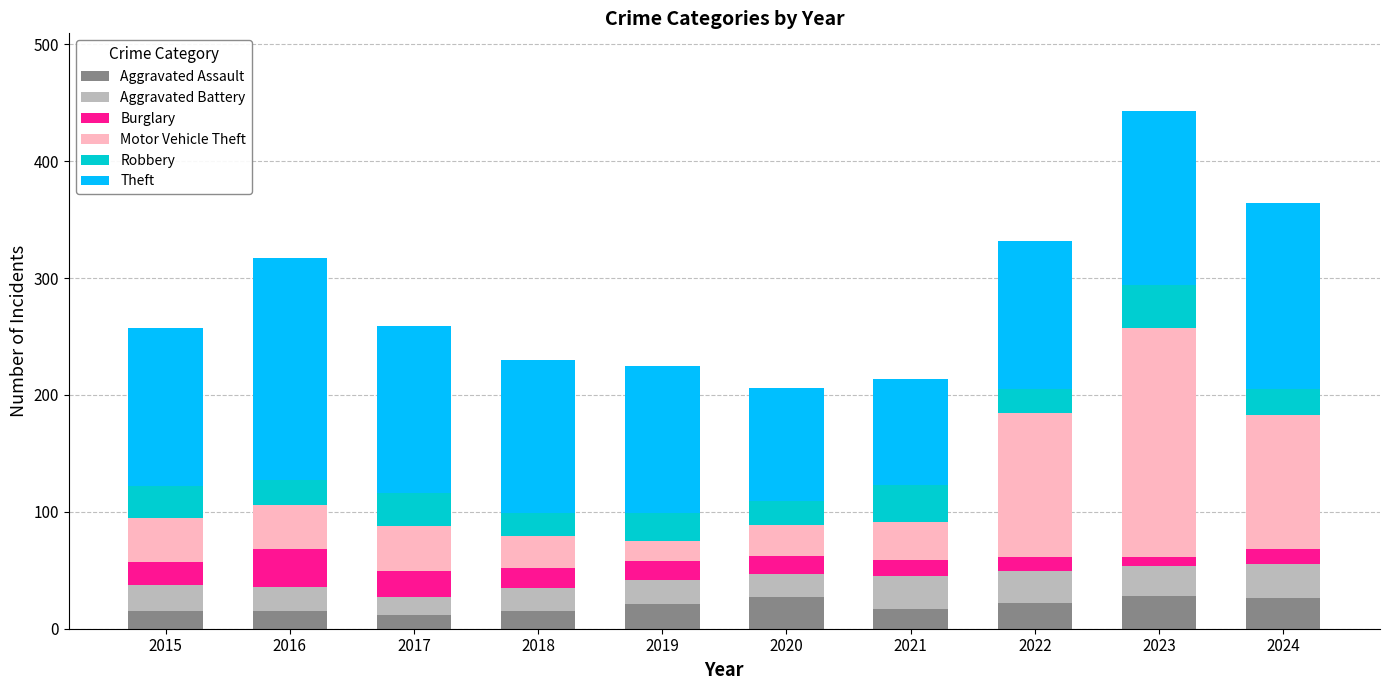

Count the number of categories in the chart.

10